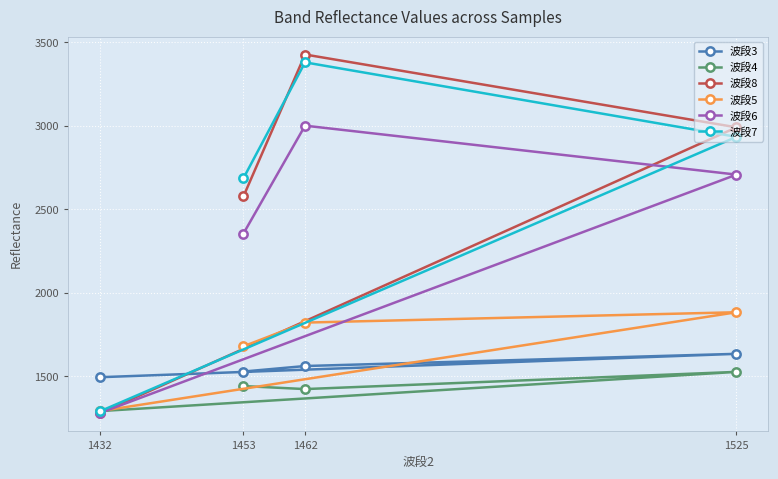

What is the sum of all 波段6 values?

9344